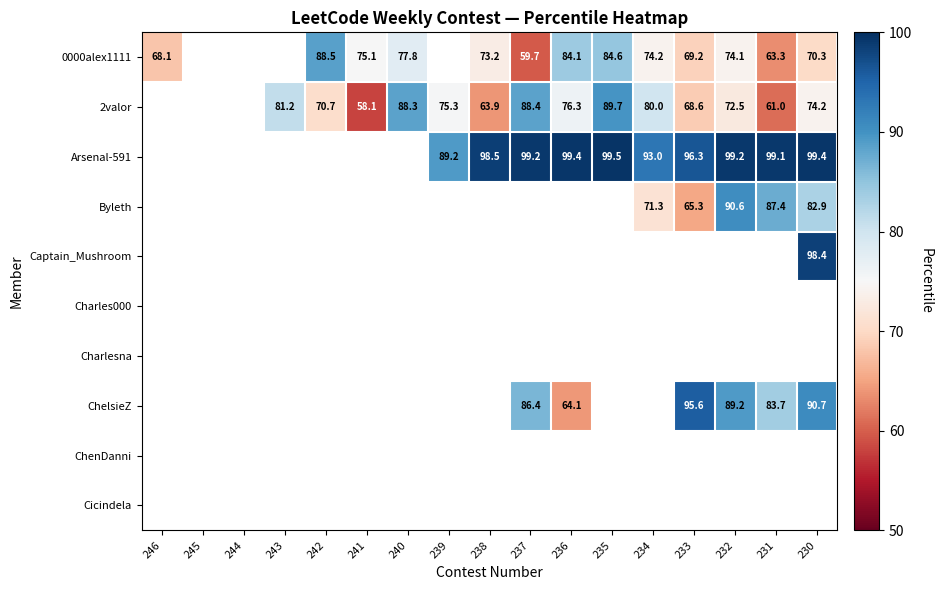

Is it true that 2valor equals 76.3 at 236?

True